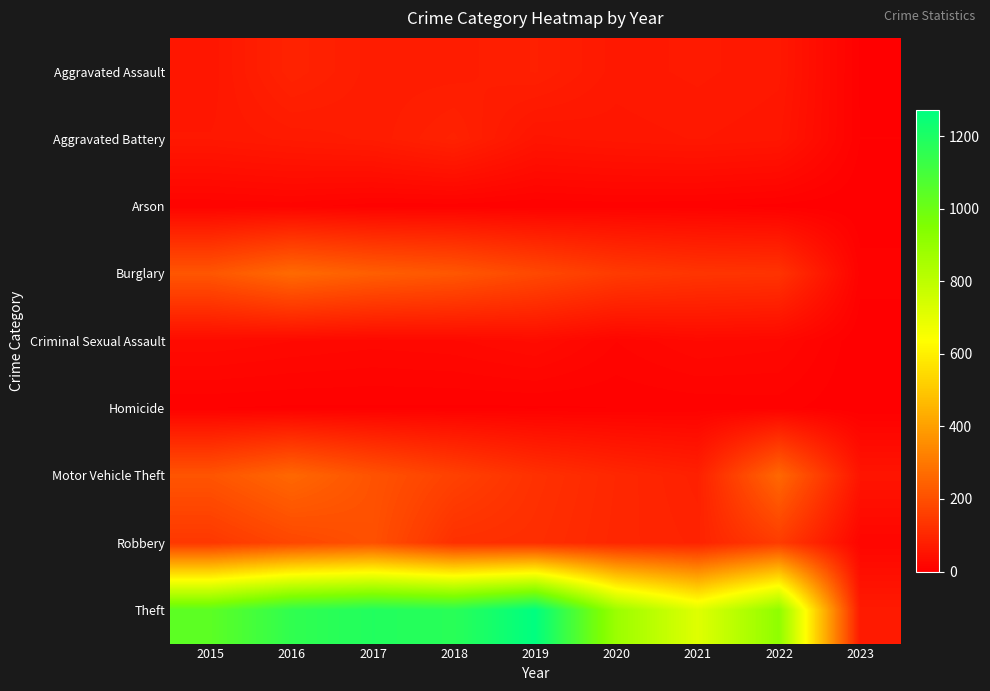

Rank the series at 2017 from lowest to highest value.

Homicide, Arson, Criminal Sexual Assault, Aggravated Battery, Aggravated Assault, Robbery, Motor Vehicle Theft, Burglary, Theft